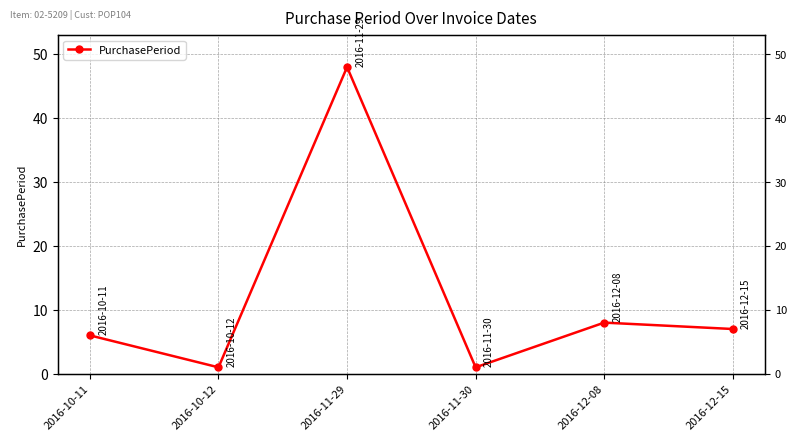

Where is the first local minimum?

2016-10-12